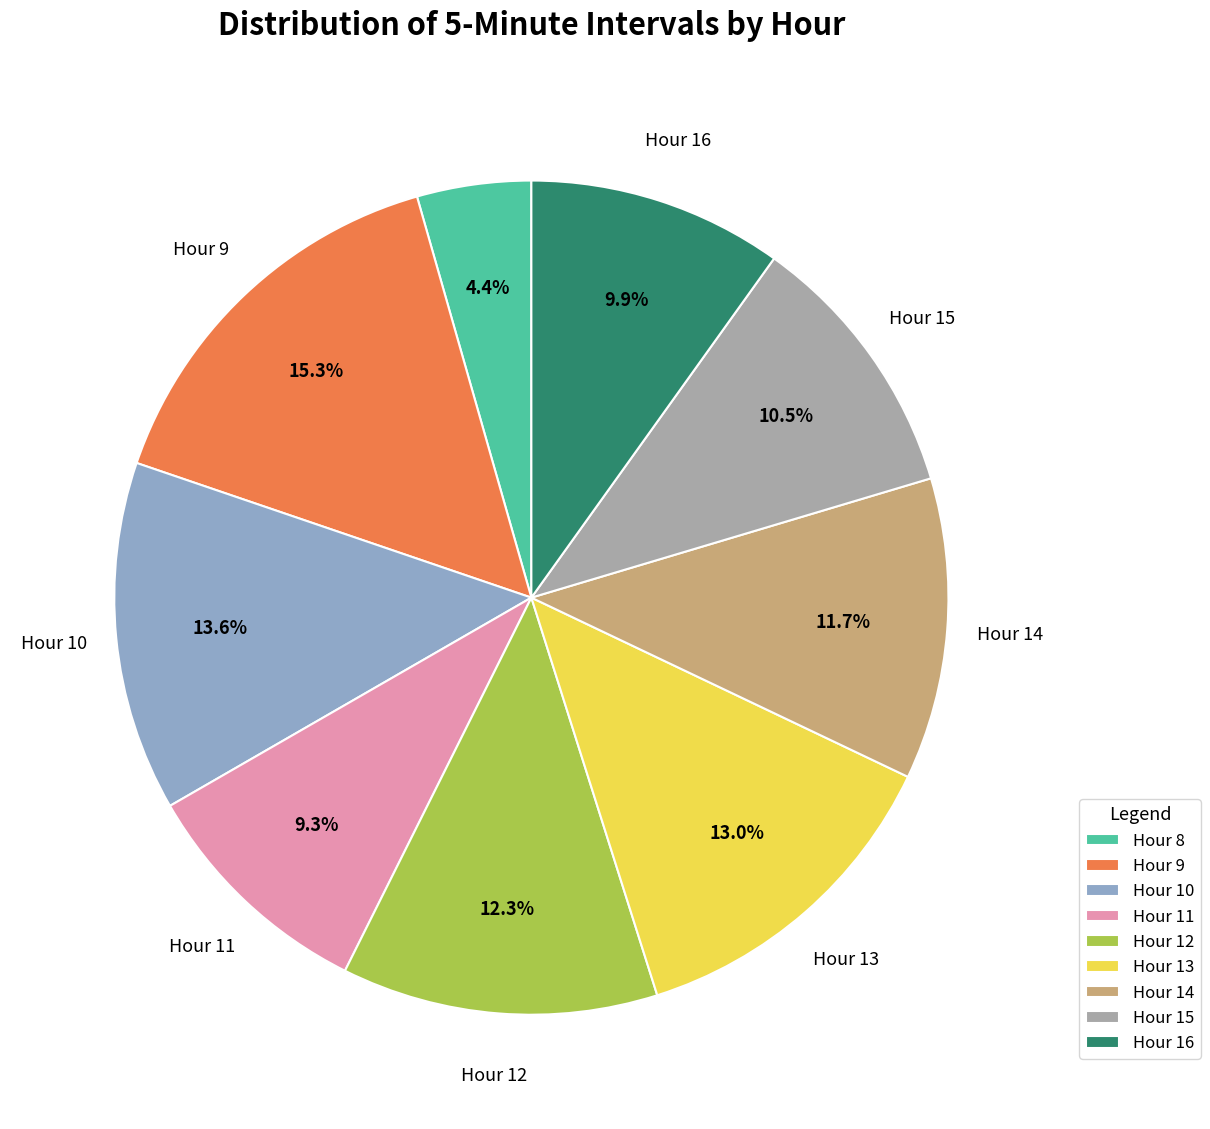

Which category has the biggest portion of the pie?

Hour 9